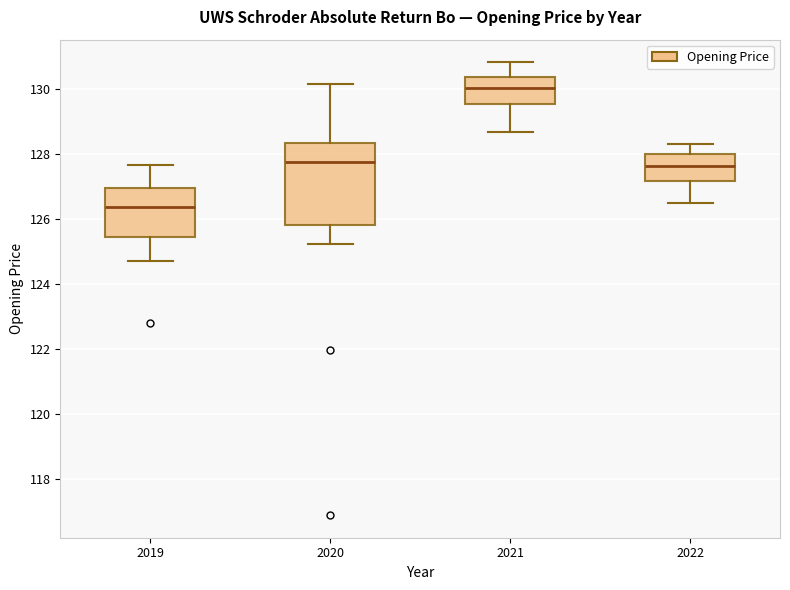

Where is the upper edge of the box at x = 2021 on the y-axis? The values are not printed on the chart, so give them approximately, as read against the axis.

130.4